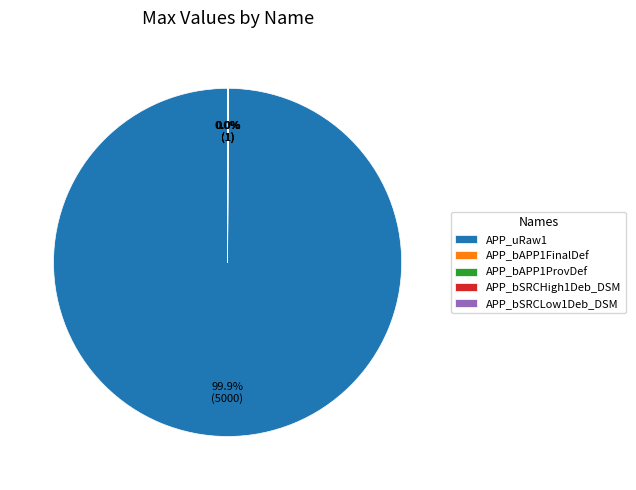

Which category has the biggest portion of the pie?

APP_uRaw1